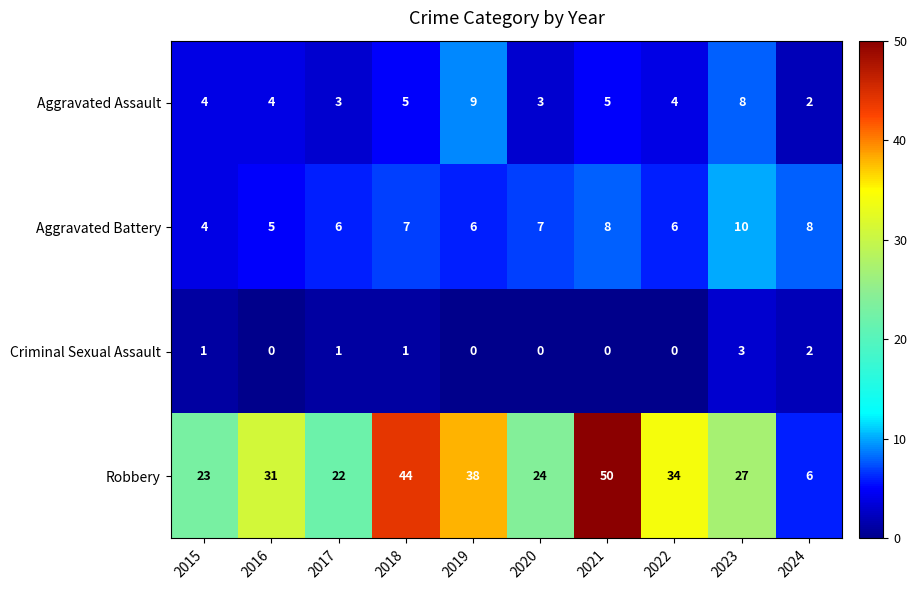

What is the highest value of the Criminal Sexual Assault series?

3